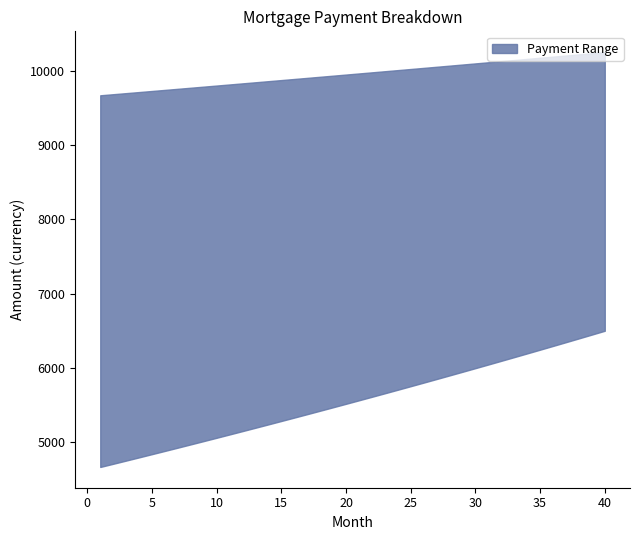

True or false: capital and interest cross at least once.

False